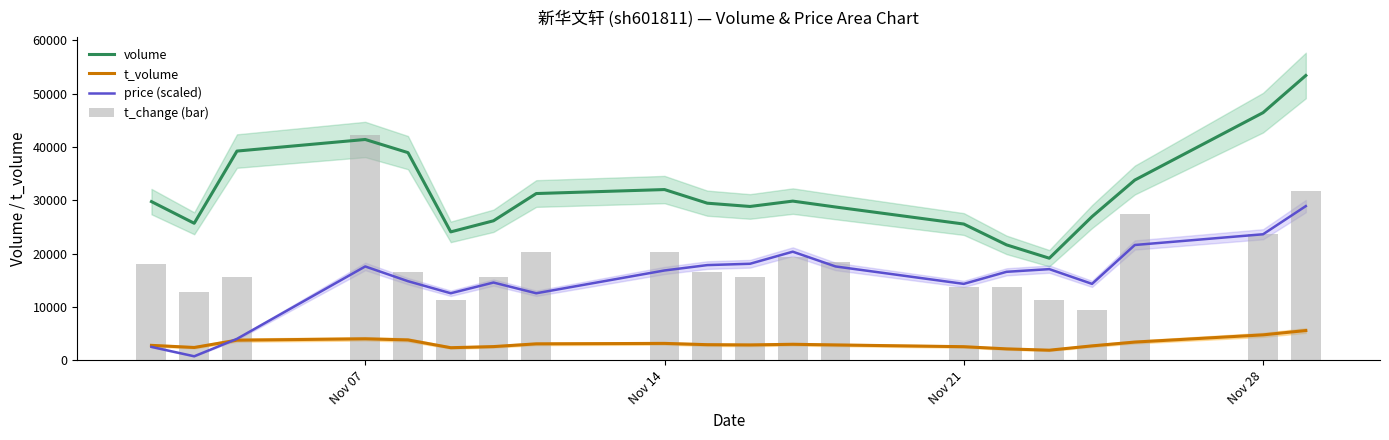

Which series ends up on top after the final intersection of price (scaled) and t_volume?

price (scaled)